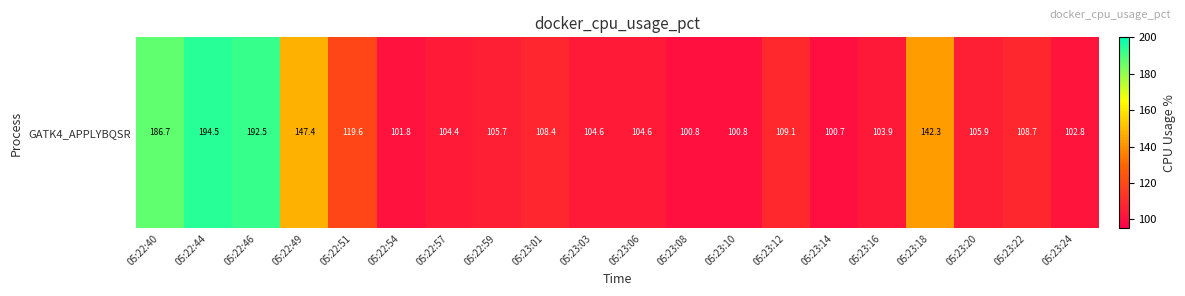

At which label does the data first exceed 105?

05:22:40